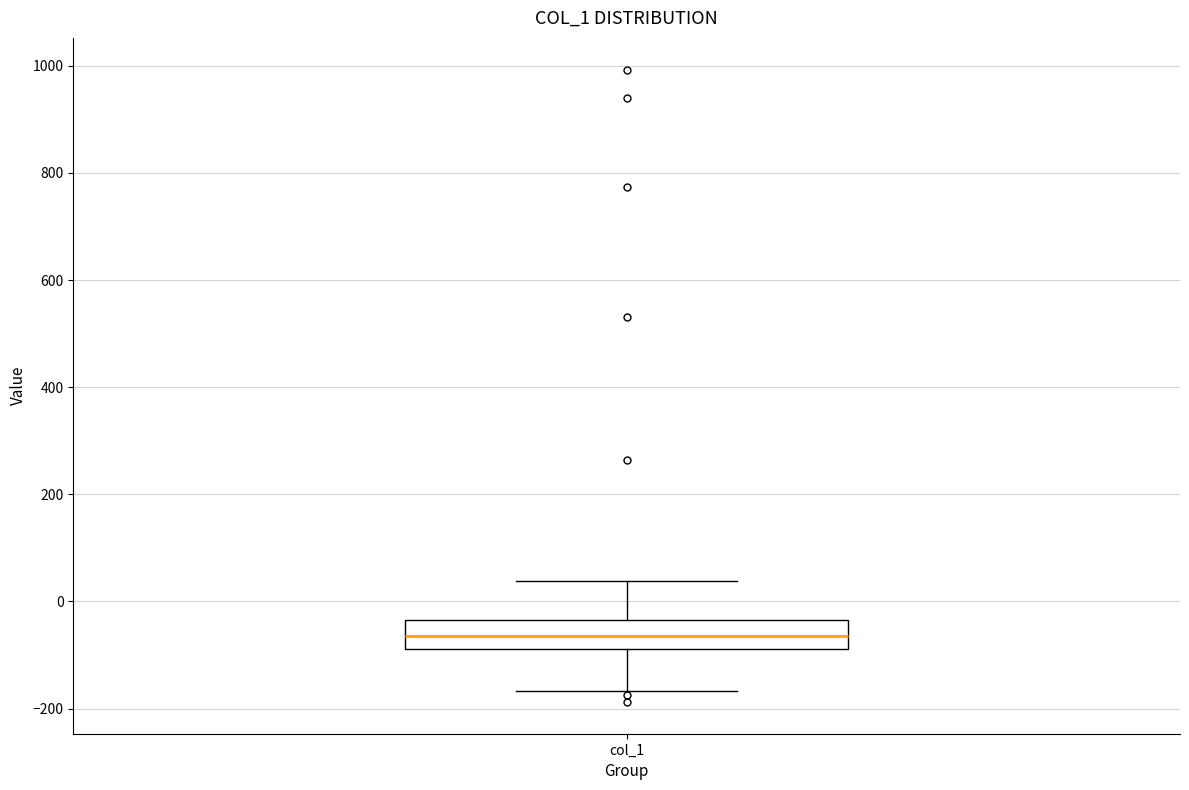

Transcribe this box plot: give where the median line is, the range the box spans, and where the two whiskers end, as read against the y-axis. The values are not printed on the chart, so give them approximately, as read against the axis.

median -60, box -80 to -40, whiskers -160 to 40